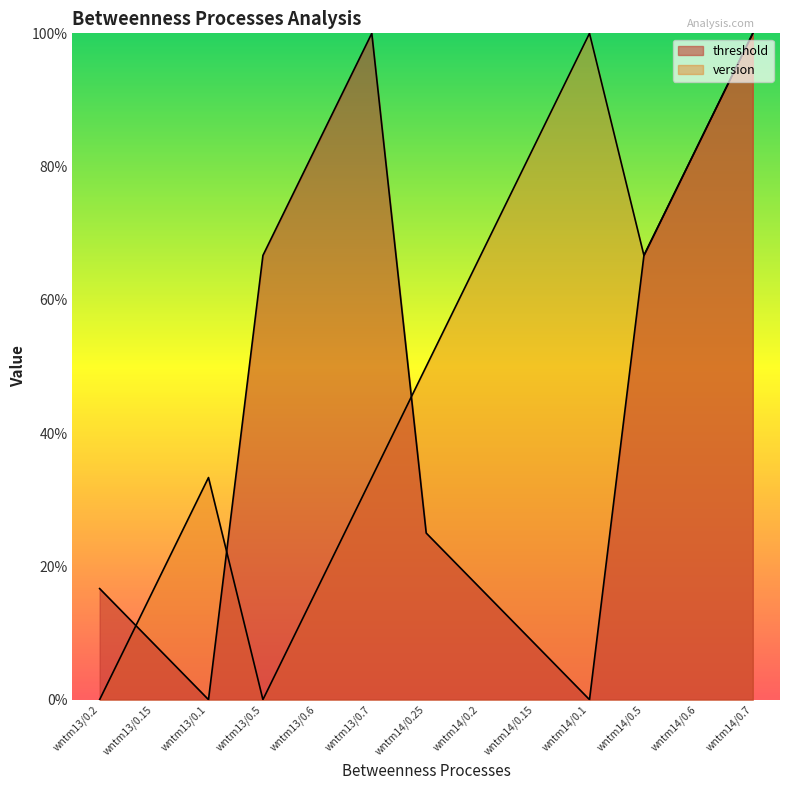

At which category is the sum across all series the highest?

wntm14/0.7